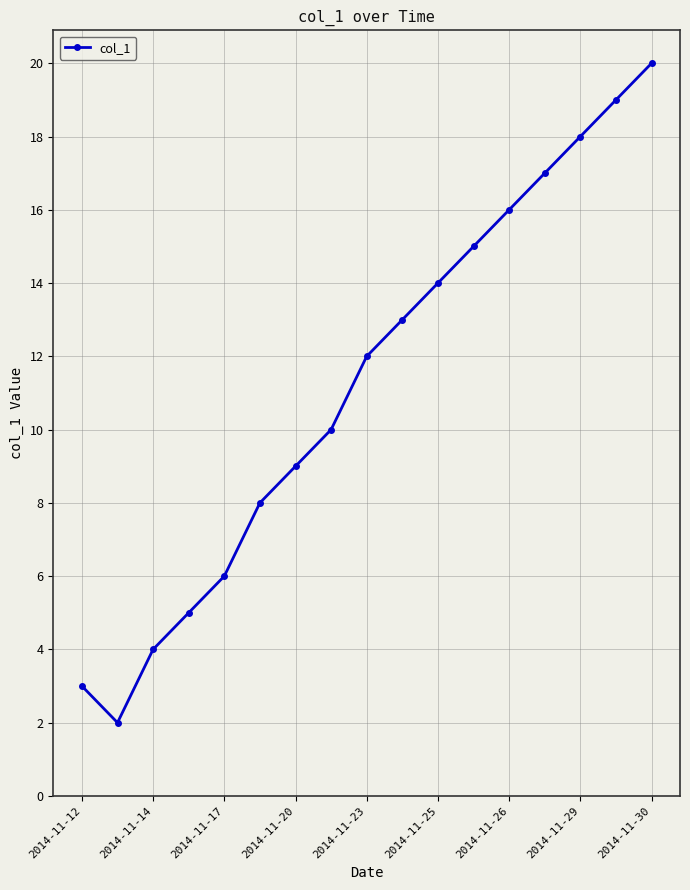

What is the greatest value displayed?

20